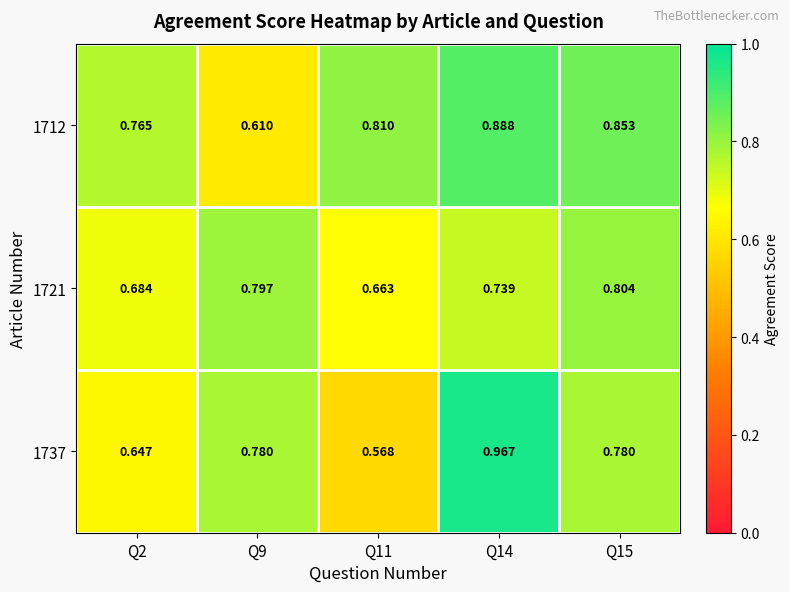

Count the number of data series in this chart.

3